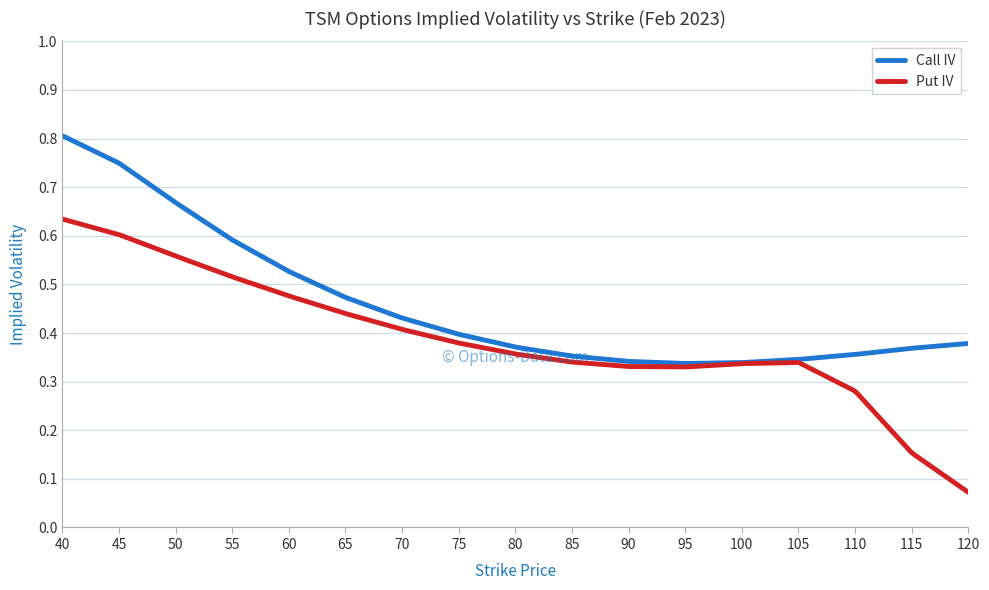

Which series has the largest range (max minus min)?

Put IV